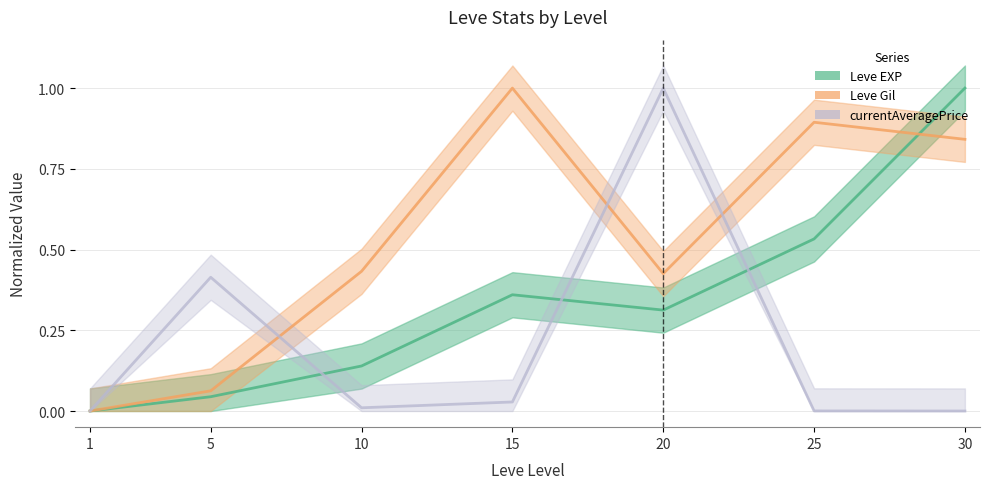

Which series changed the most between 15 and 30?

Leve EXP